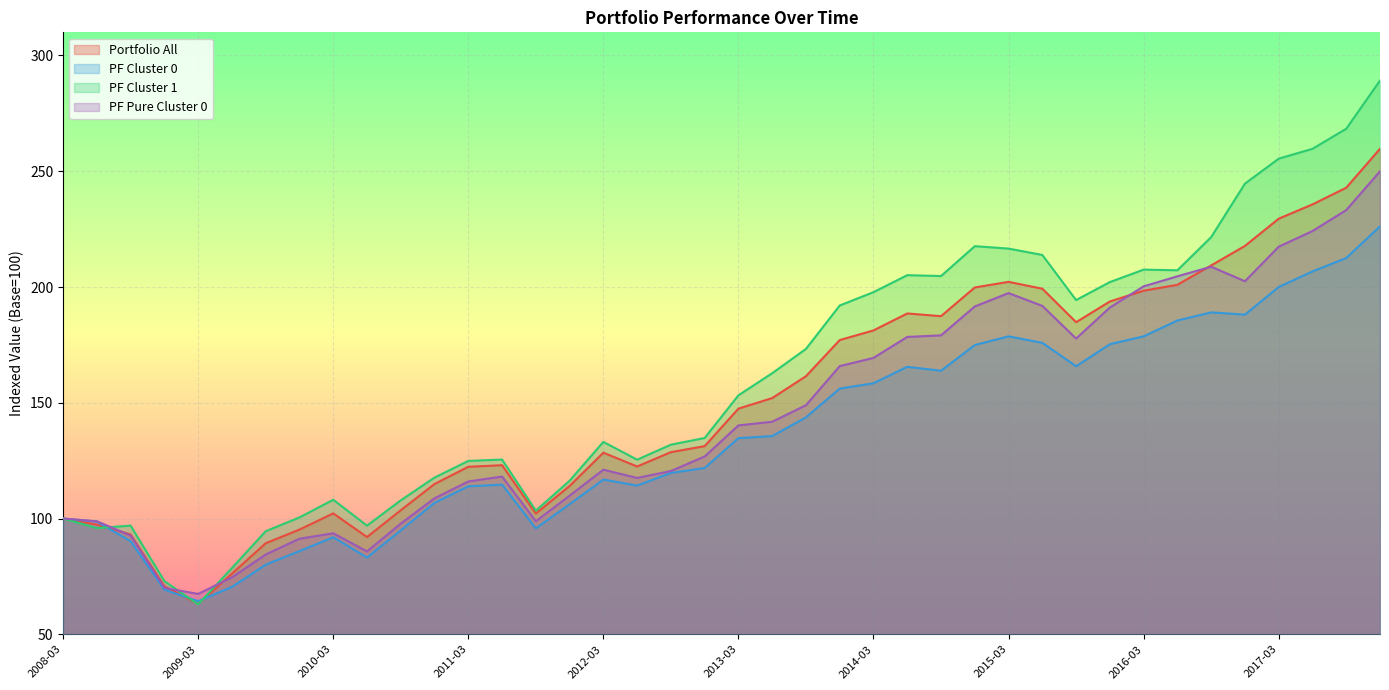

At 2015-03, list the series in order from largest to smallest.

PF Cluster 1, Portfolio All, PF Pure Cluster 0, PF Cluster 0